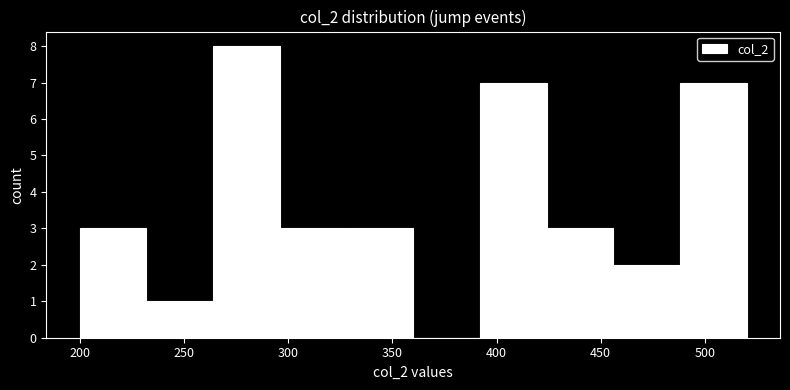

Reading left to right, transcribe this chart: for each bar, give the range it covers on the x-axis and its height. Neither the bar edges nor the heights are printed on the chart, so give them approximately, as read against the axes.

200 to 232: 3
232 to 264: 1
264 to 296: 8
296 to 328: 3
328 to 360: 3
360 to 392: 0
392 to 424: 7
424 to 456: 3
456 to 488: 2
488 to 520: 7